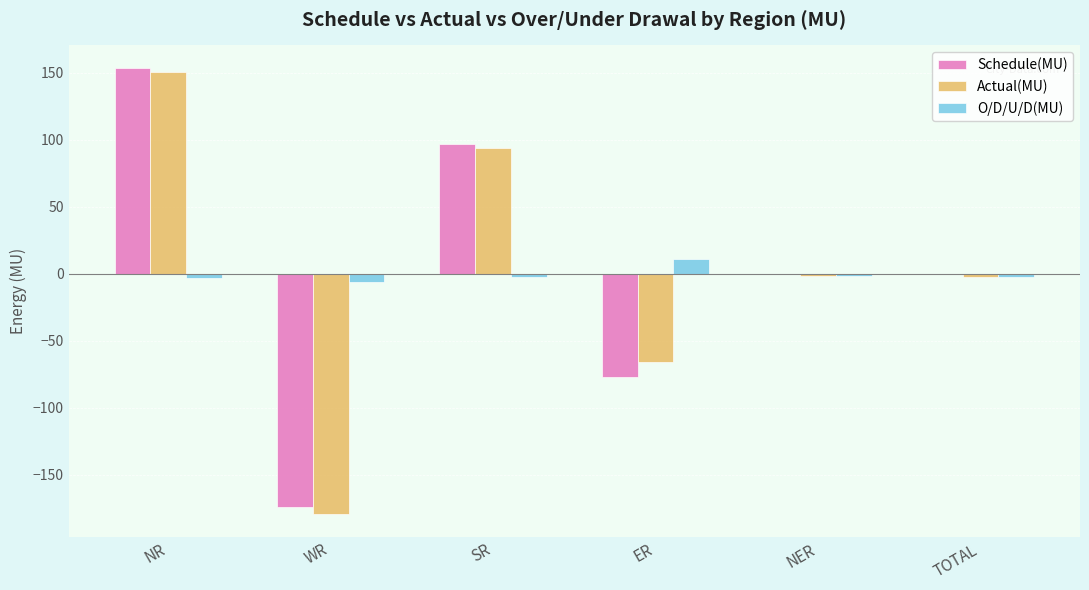

At which category is the sum across all series the highest?

NR